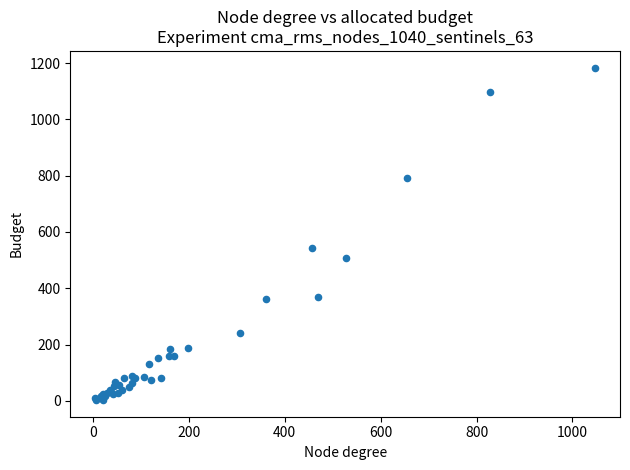

What Y value in the scatter plot is closest to 593?

544